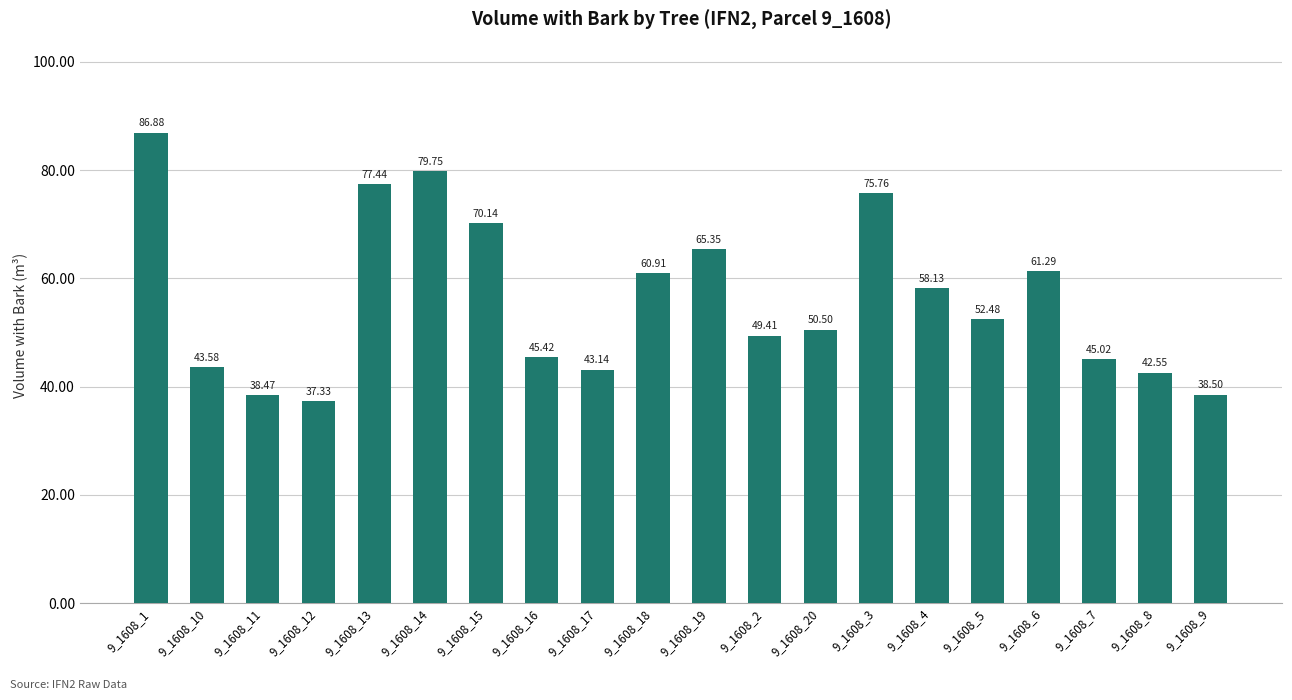

What is the difference between the values at 9_1608_16 and 9_1608_2?

4.0